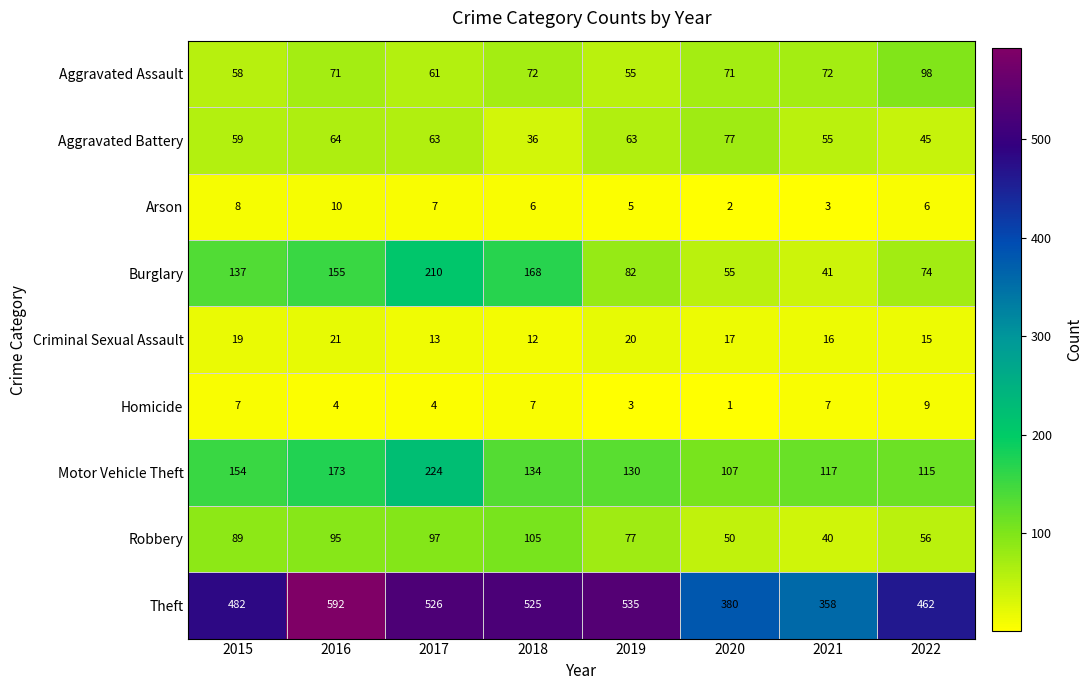

What is the smallest value displayed?

1